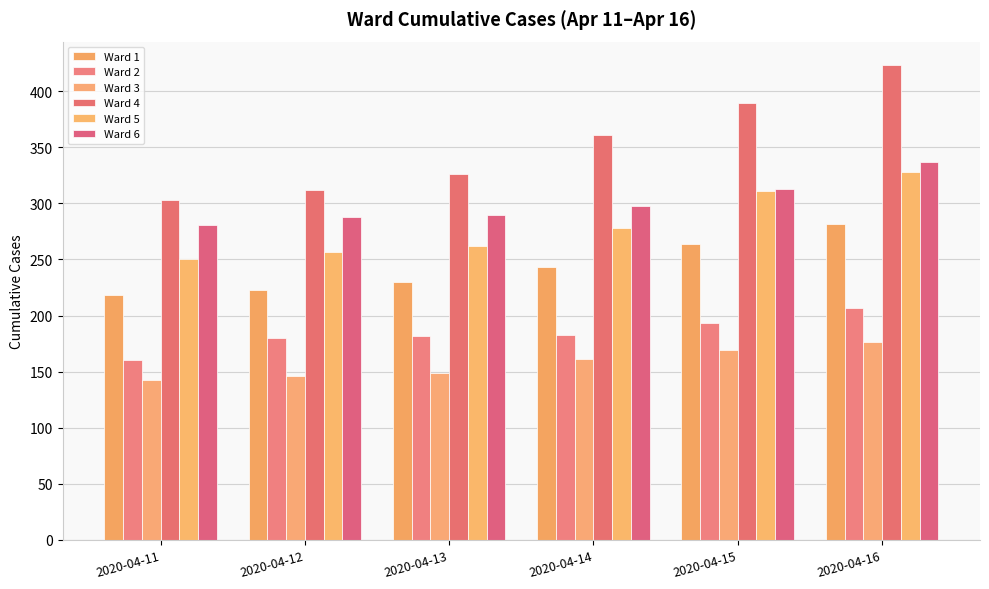

Rank the series at 2020-04-13 from highest to lowest value.

Ward 4, Ward 6, Ward 5, Ward 1, Ward 2, Ward 3